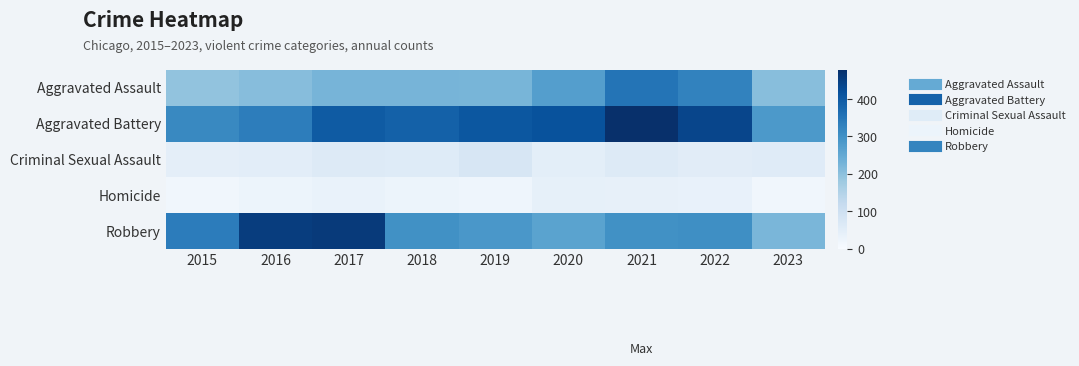

What is the greatest value displayed?

479